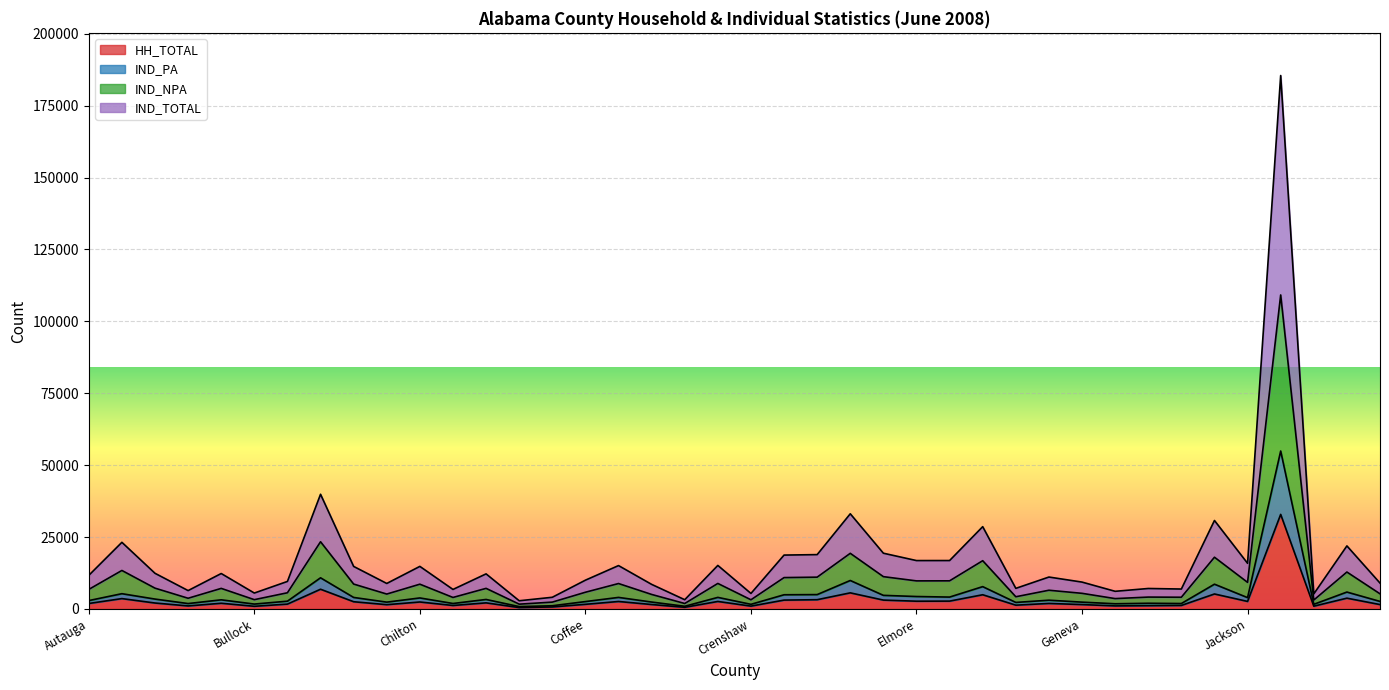

What is the sum of all IND_PA values?

195821